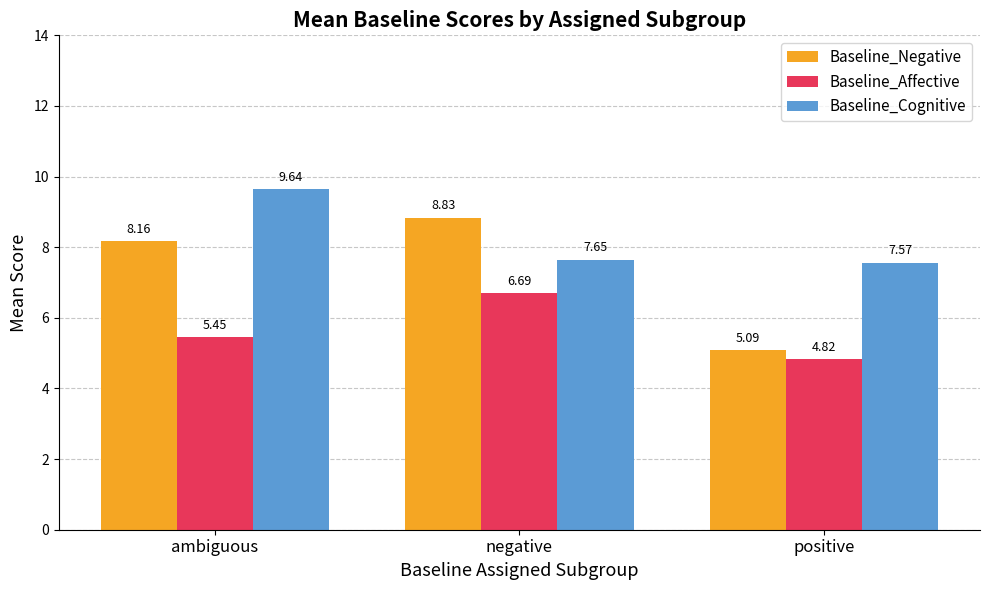

What is the greatest value displayed?

9.6